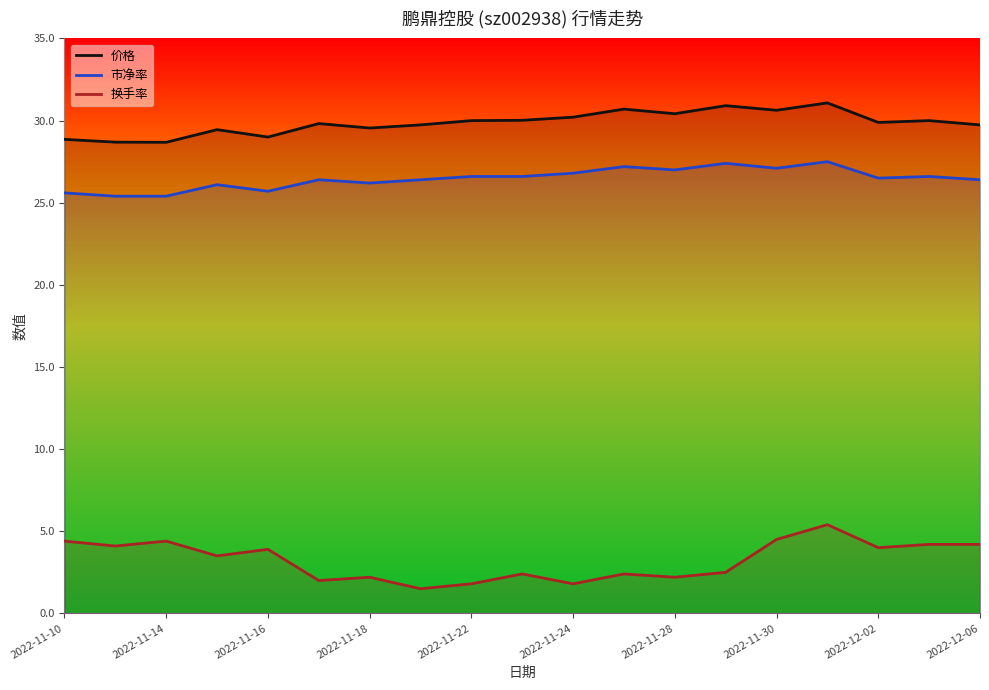

Between 2022-11-10 and 13, which is larger?

13